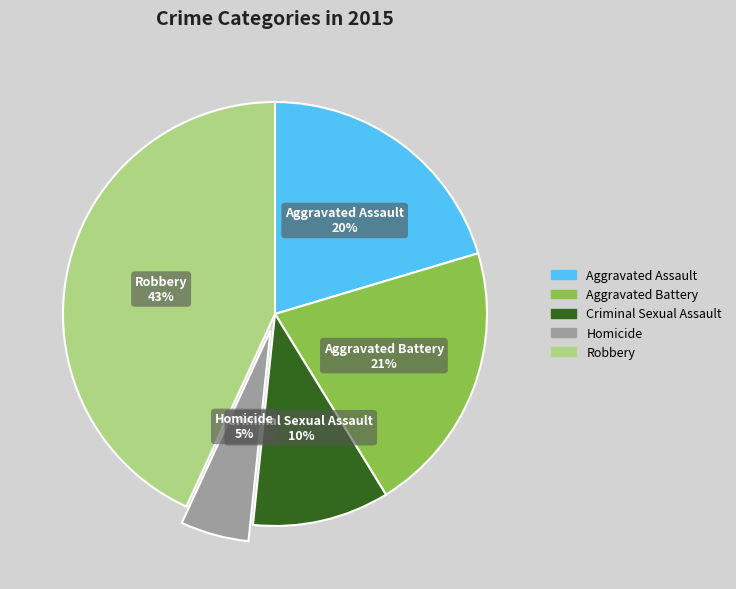

To the nearest percent, what is the difference between the largest and smallest slice percentages?

38%